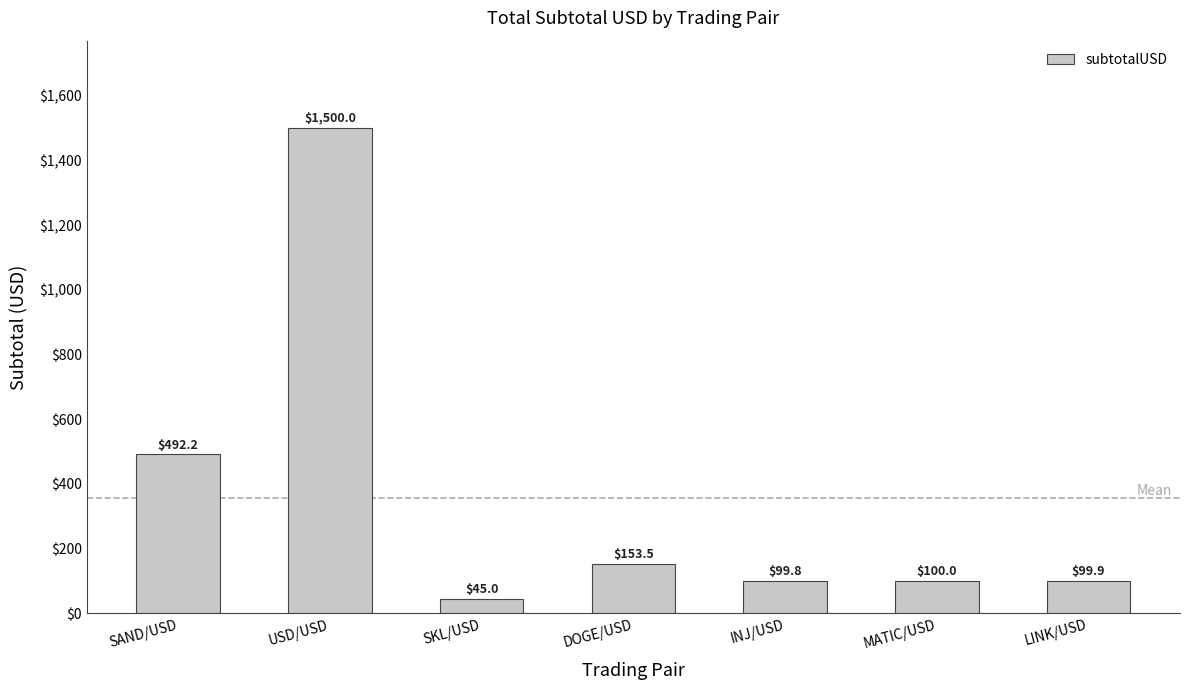

Which label corresponds to the smallest value in the chart?

SKL/USD